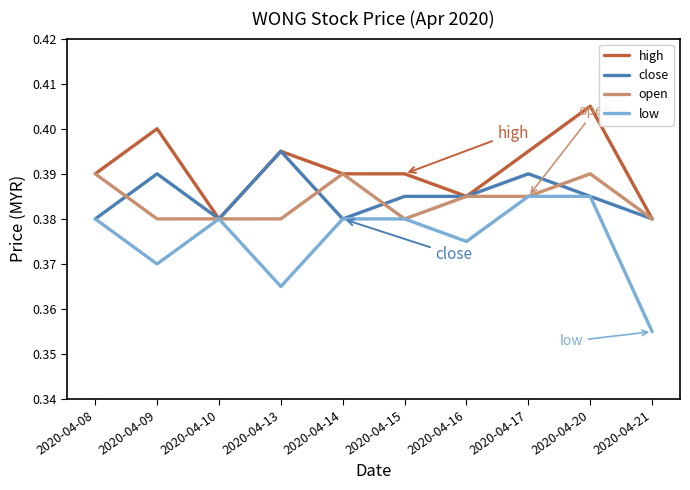

Which series has the largest total across all categories?

high